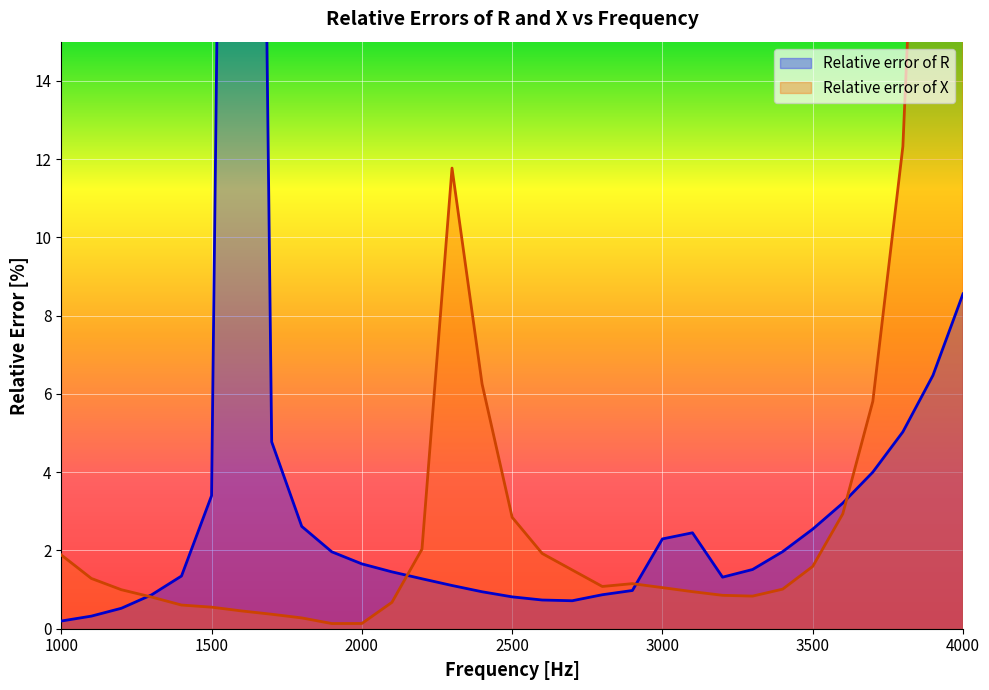

True or false: Relative error of R has a value of 4.2 at 1800.

False